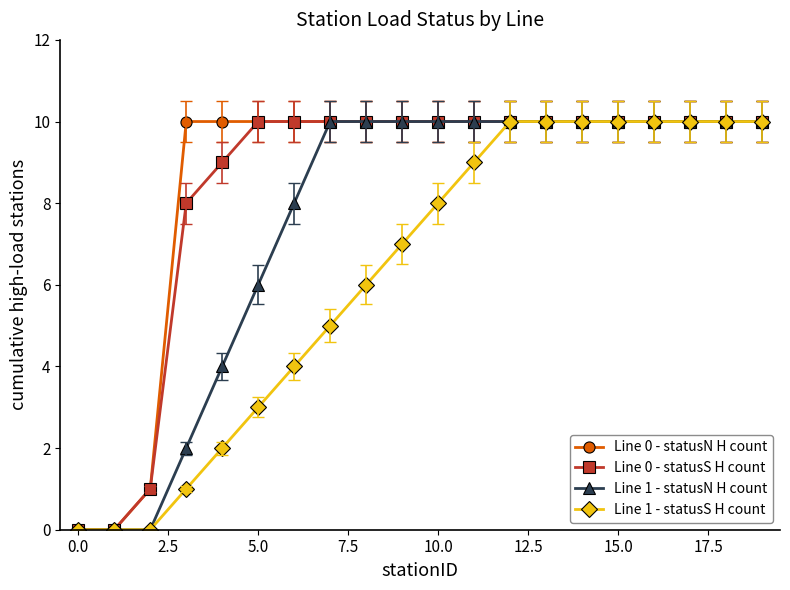

How many lines are shown in the chart?

4